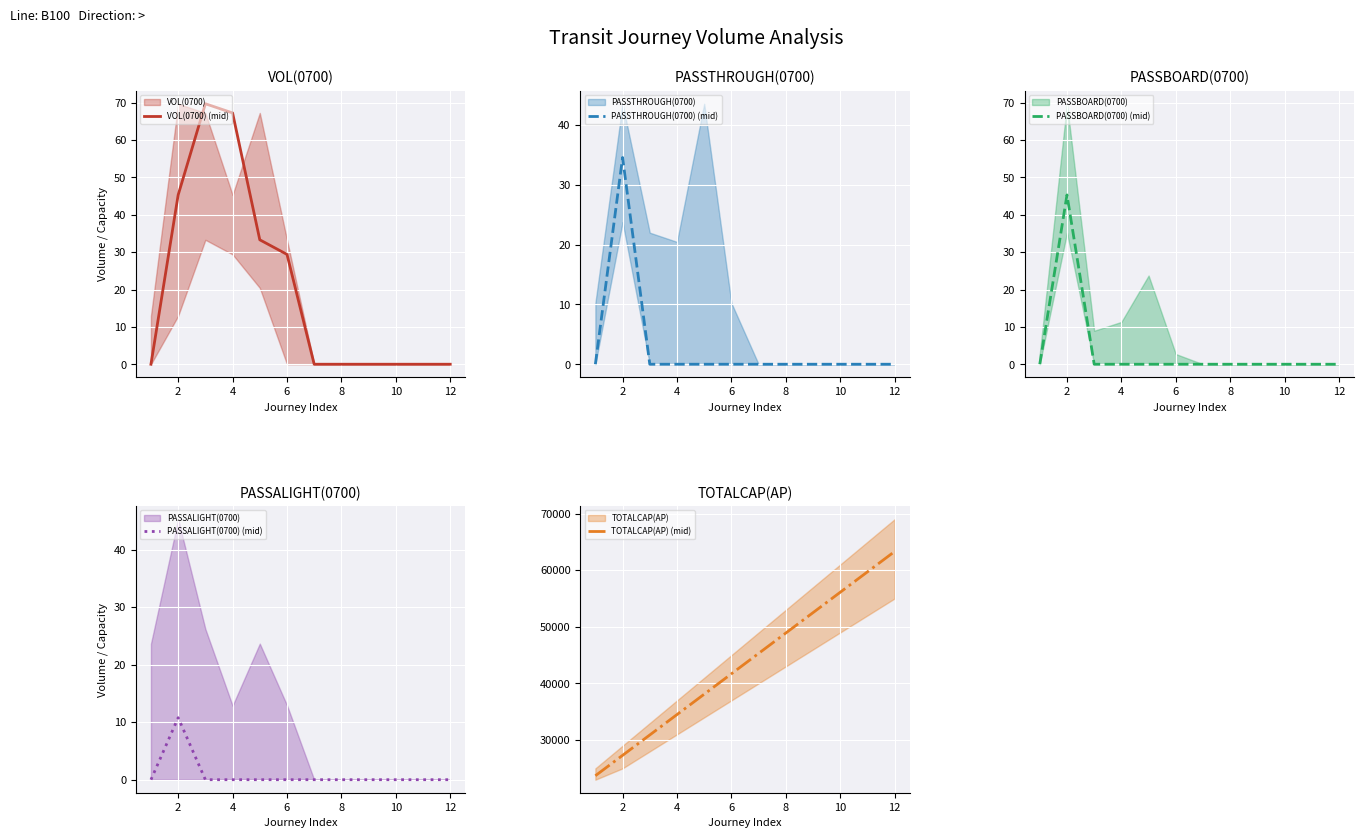

True or false: PASSTHROUGH(0700) (mid) and TOTALCAP(AP) (mid) cross at least once.

False